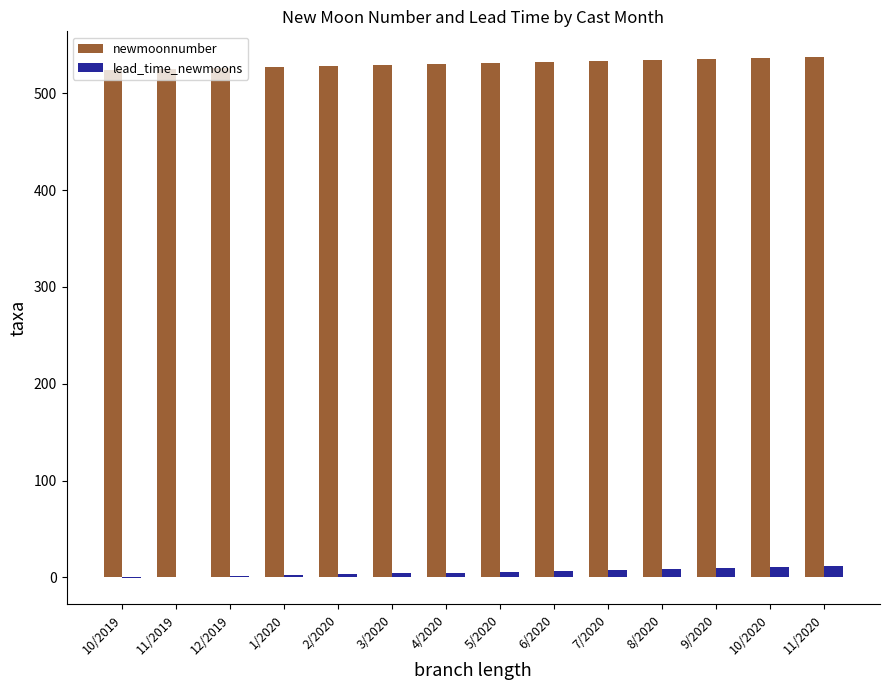

What is the greatest value displayed?

537